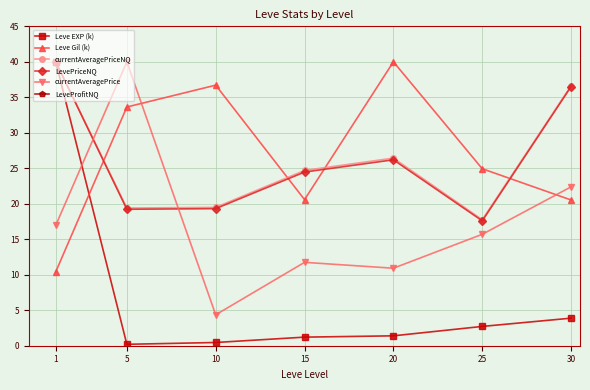

Where do currentAveragePrice and LevePriceNQ first cross each other?

1 and 5